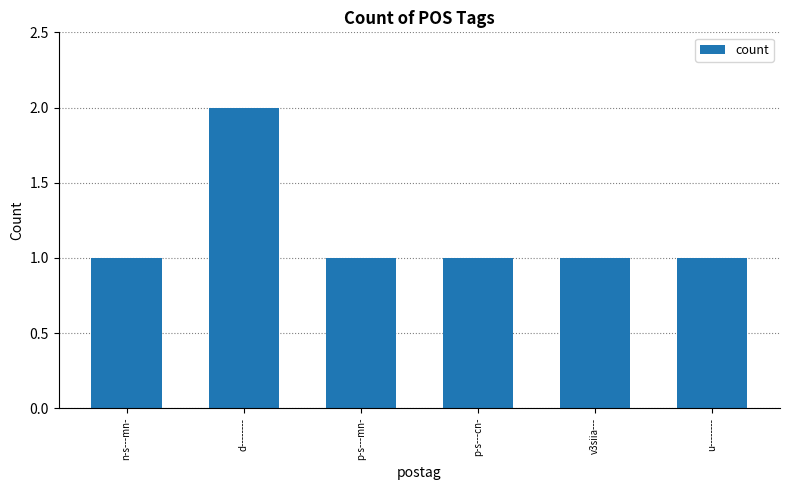

What position from the left is d--------?

2